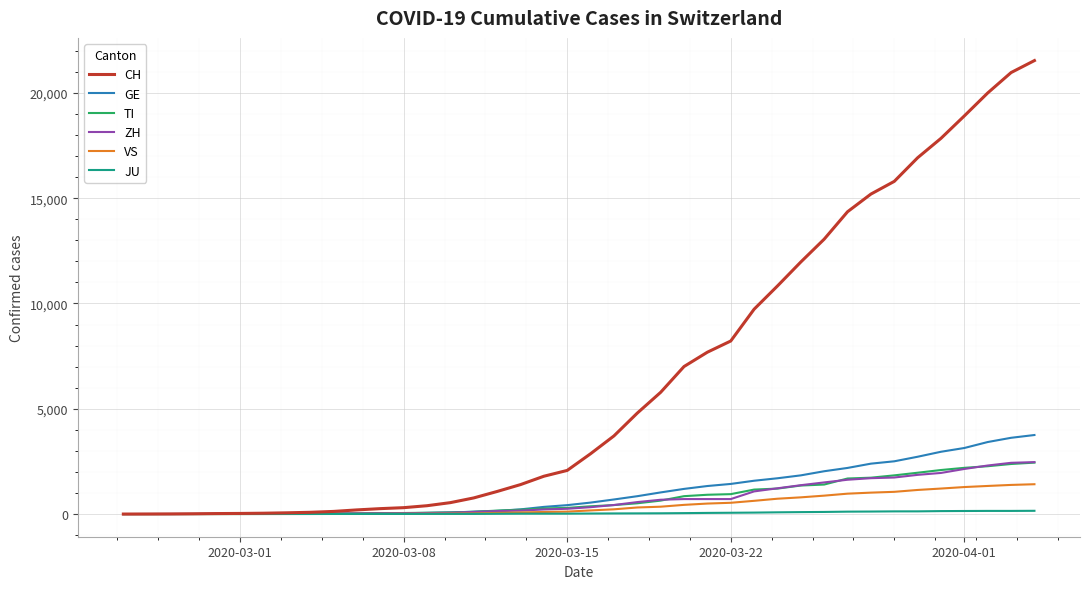

What is the maximum value for TI?

2442